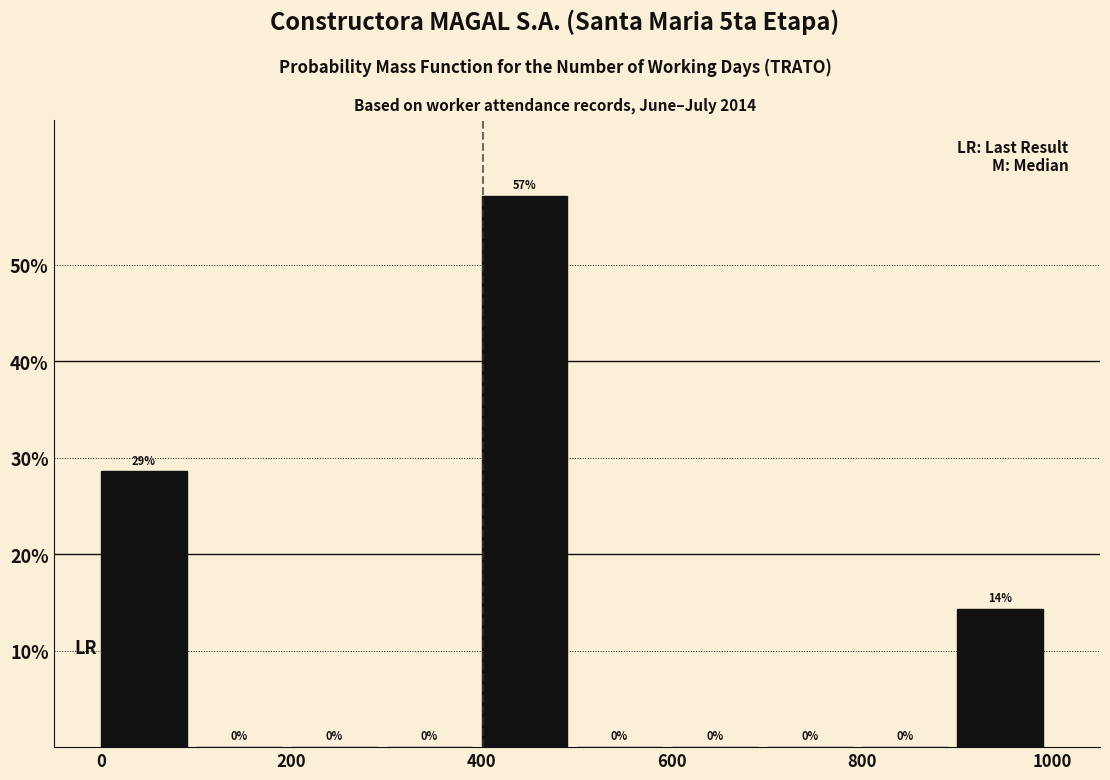

Over which range of the x-axis is the bar tallest?

400 to 500